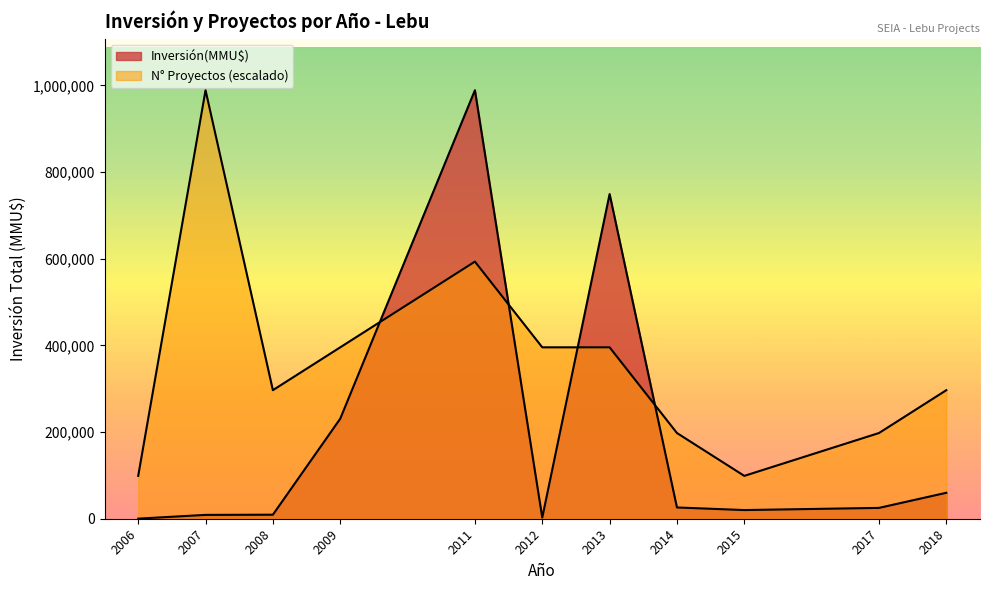

How many lines are shown in the chart?

2